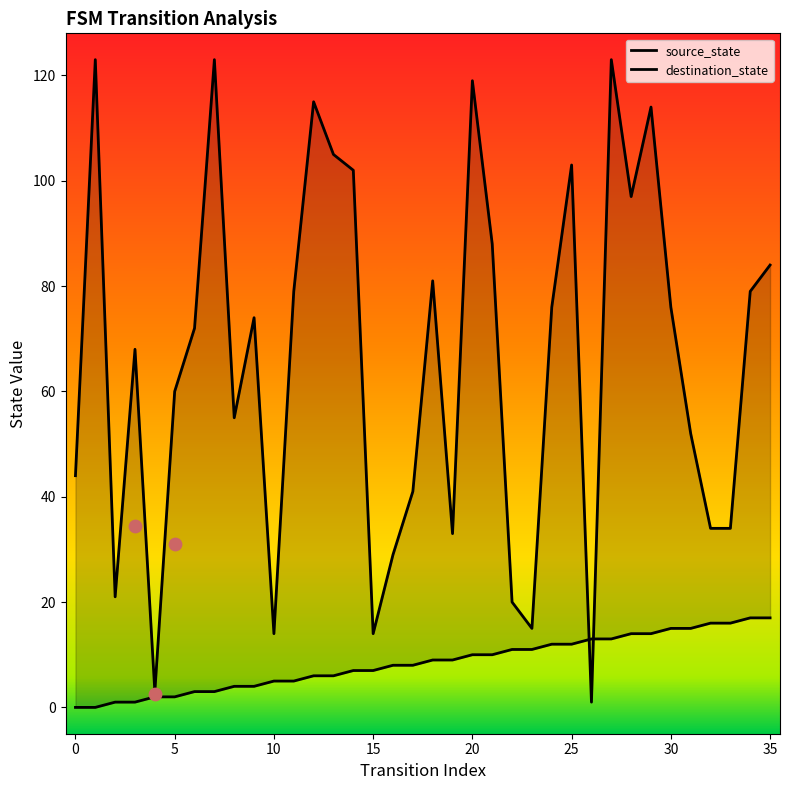

Is the value of destination_state at 40 greater than the value of source_state at 12?

Yes